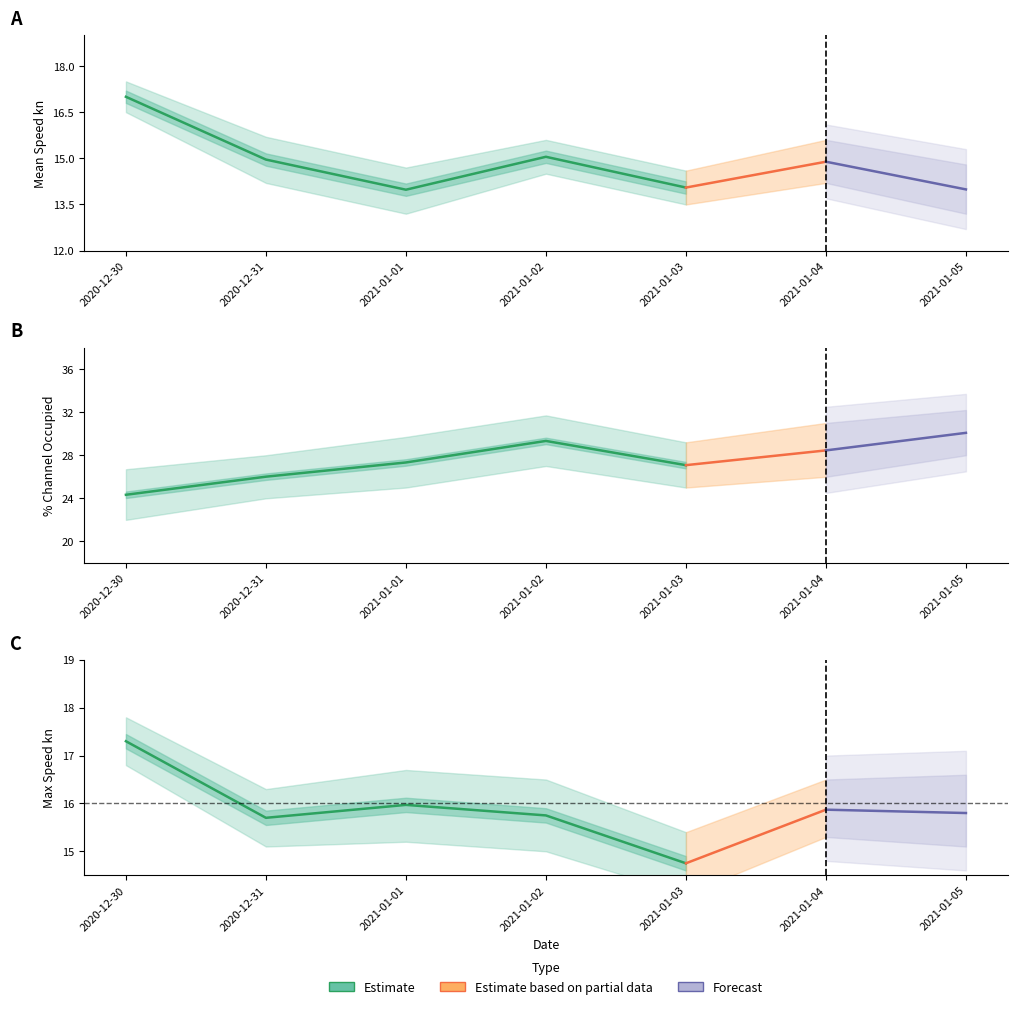

What is the sum of the % Channel Occupied values at 2021-01-05 and 2021-01-03?

57.2